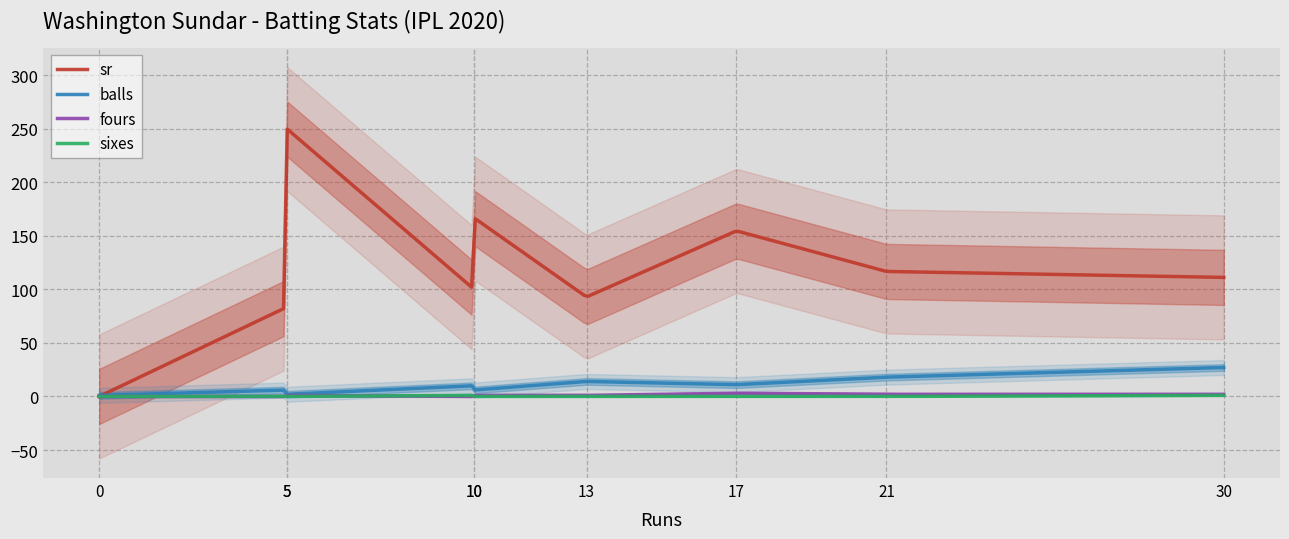

Reading left to right, extract all data points from this chart.

sr: 0=0.0	5=83.3	5=250.0	10=100.0	10=166.7	13=92.8	17=154.5	21=116.7	30=111.1
balls: 0=1.0	5=6.0	5=2.0	10=10.0	10=6.0	13=14.0	17=11.0	21=18.0	30=27.0
fours: 0=0.0	5=0.0	5=1.0	10=0.0	10=1.0	13=1.0	17=3.0	21=2.0	30=2.0
sixes: 0=0.0	5=0.0	5=0.0	10=1.0	10=0.0	13=0.0	17=0.0	21=0.0	30=1.0